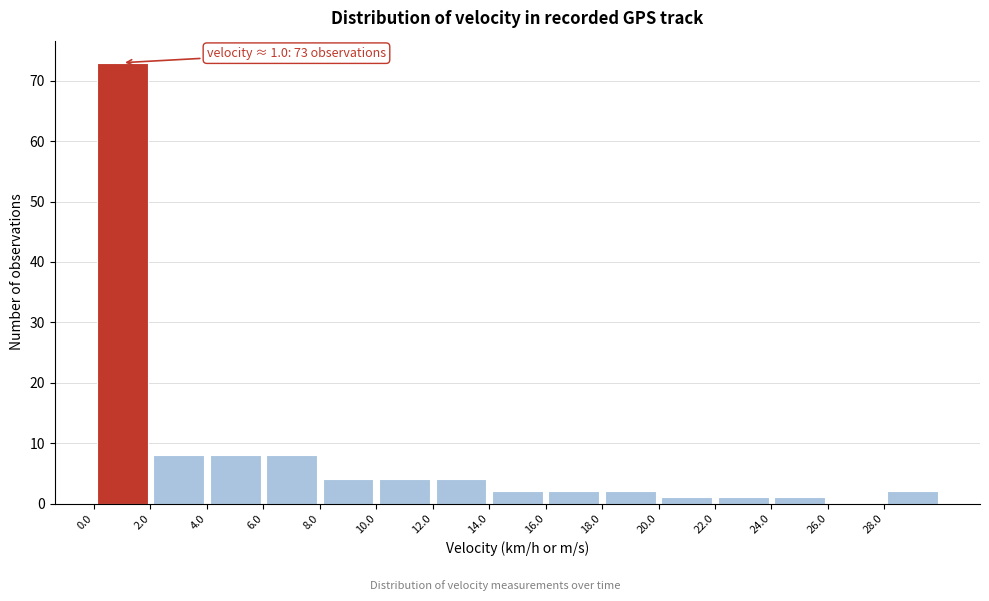

Over which range of the x-axis is the bar tallest?

0 to 2